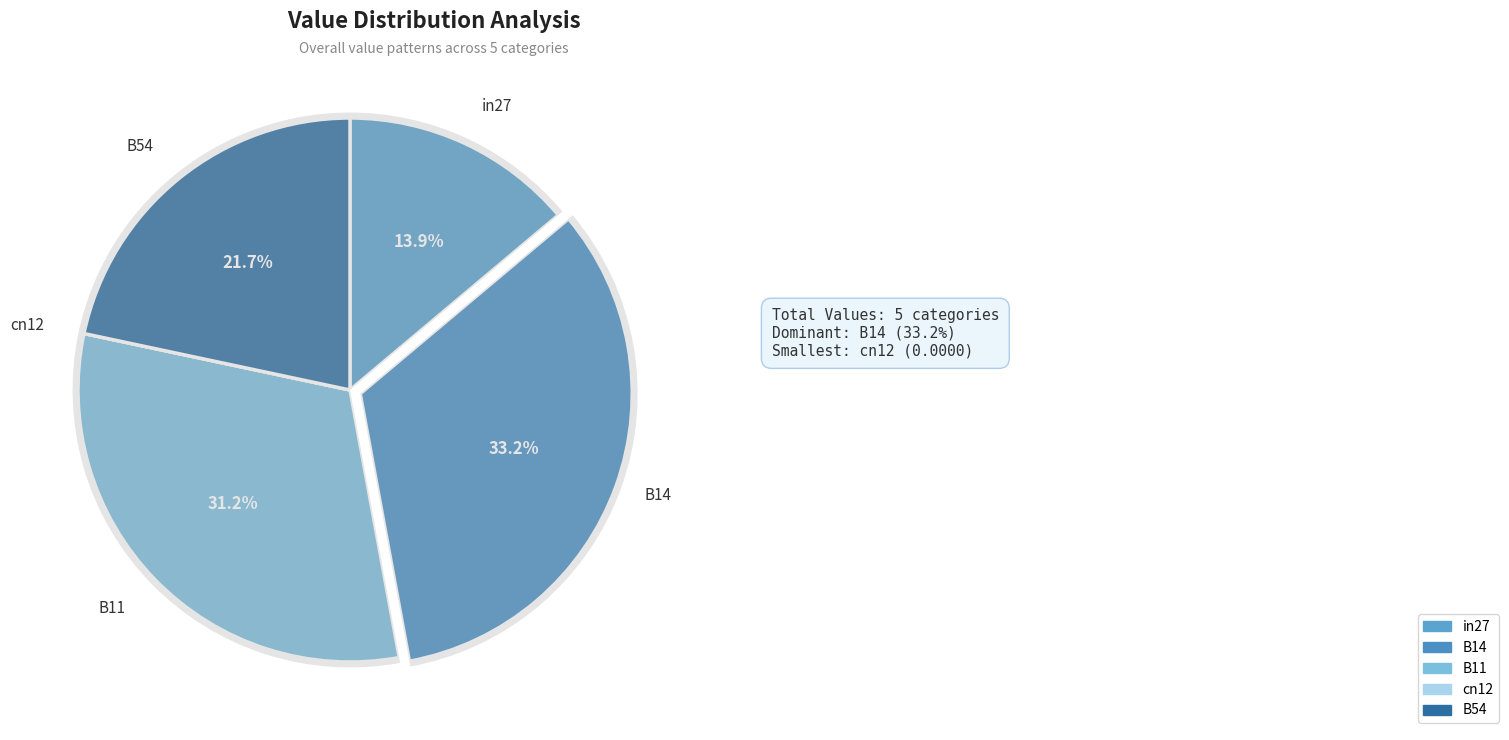

What is the smallest slice in the pie chart?

cn12